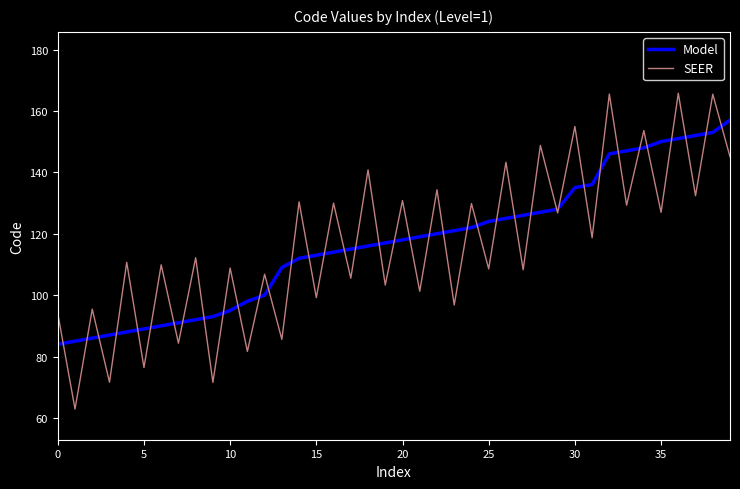

List the series in order of their peak value, highest first.

SEER, Model